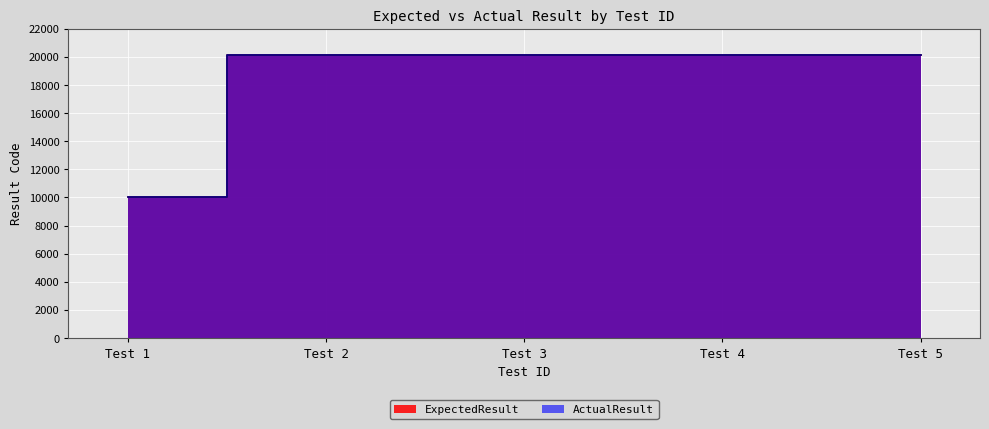

Is the value of ExpectedResult at Test 2 greater than the value of ActualResult at Test 3?

No